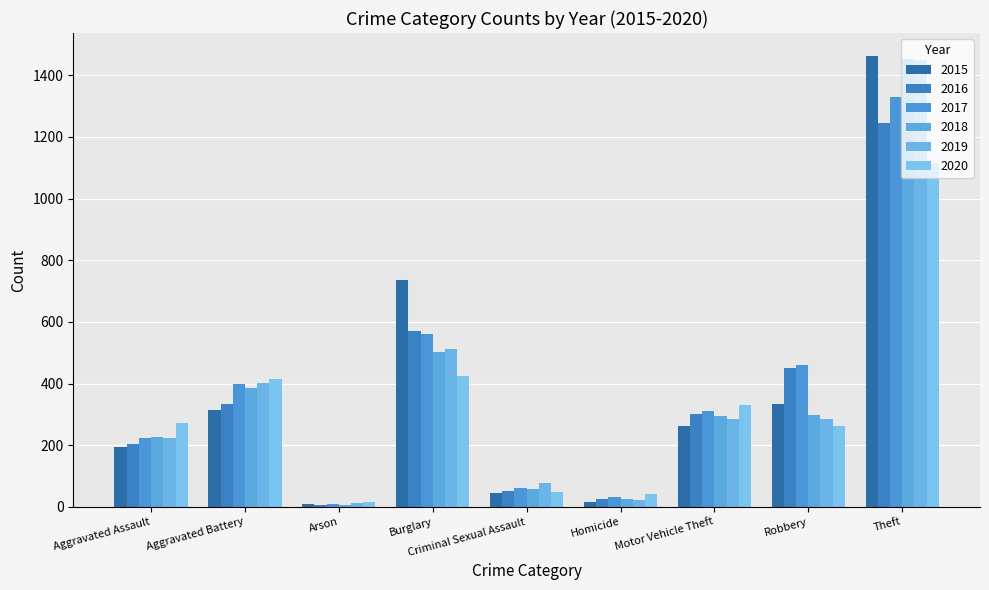

What is the value of the 2017 bar at the 2nd from the left?

397